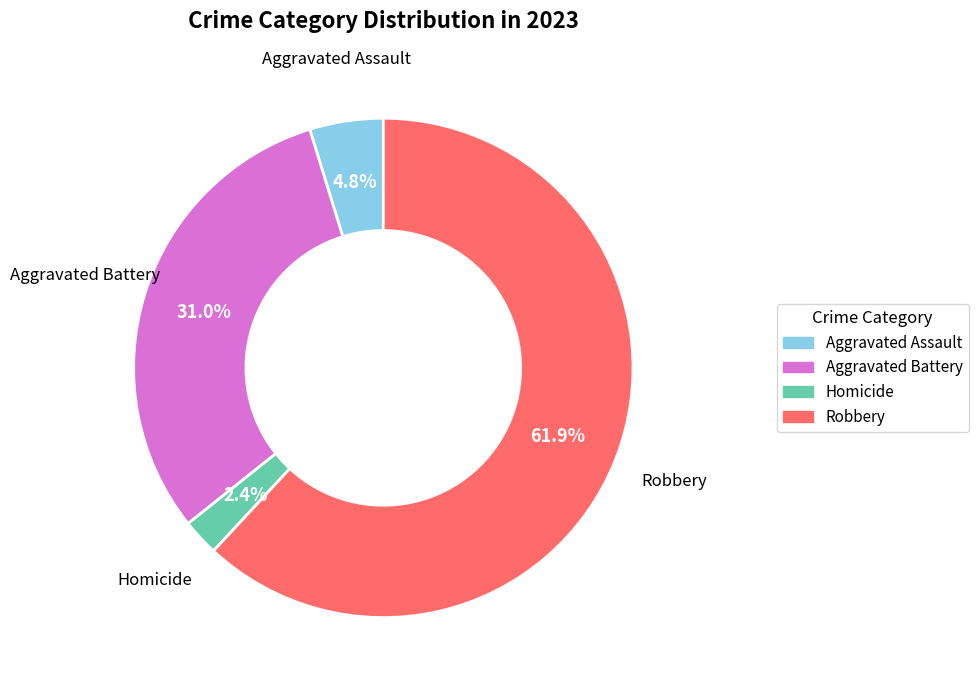

Is there any slice that represents more than half of the pie?

Yes